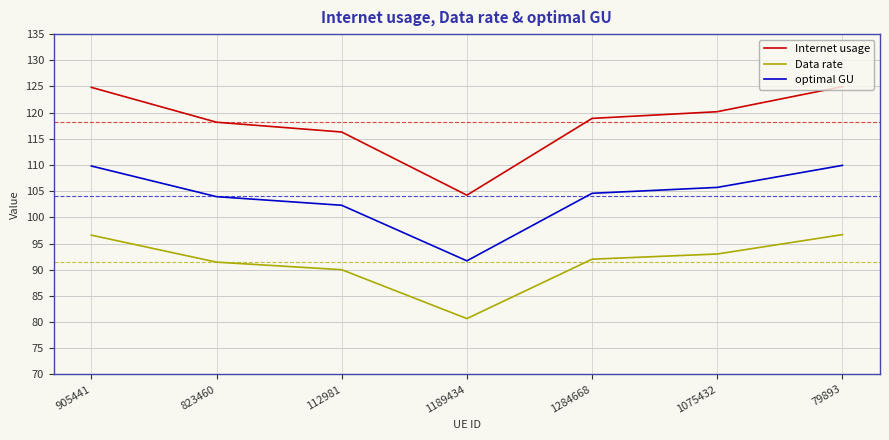

The optimal GU series shows 50.8 at 1284668. True or false?

False